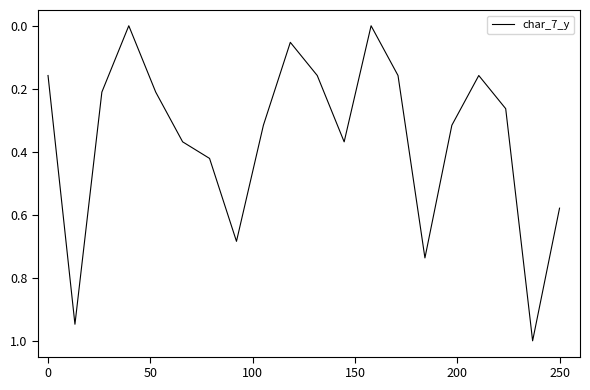

What is the difference between the maximum and minimum values?

1.0